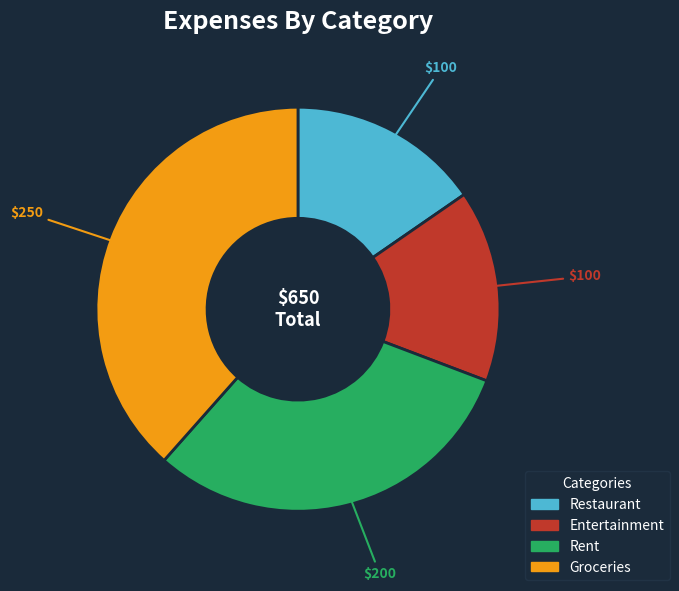

What is the ratio of the value at Rent to the value at Restaurant?

2.0